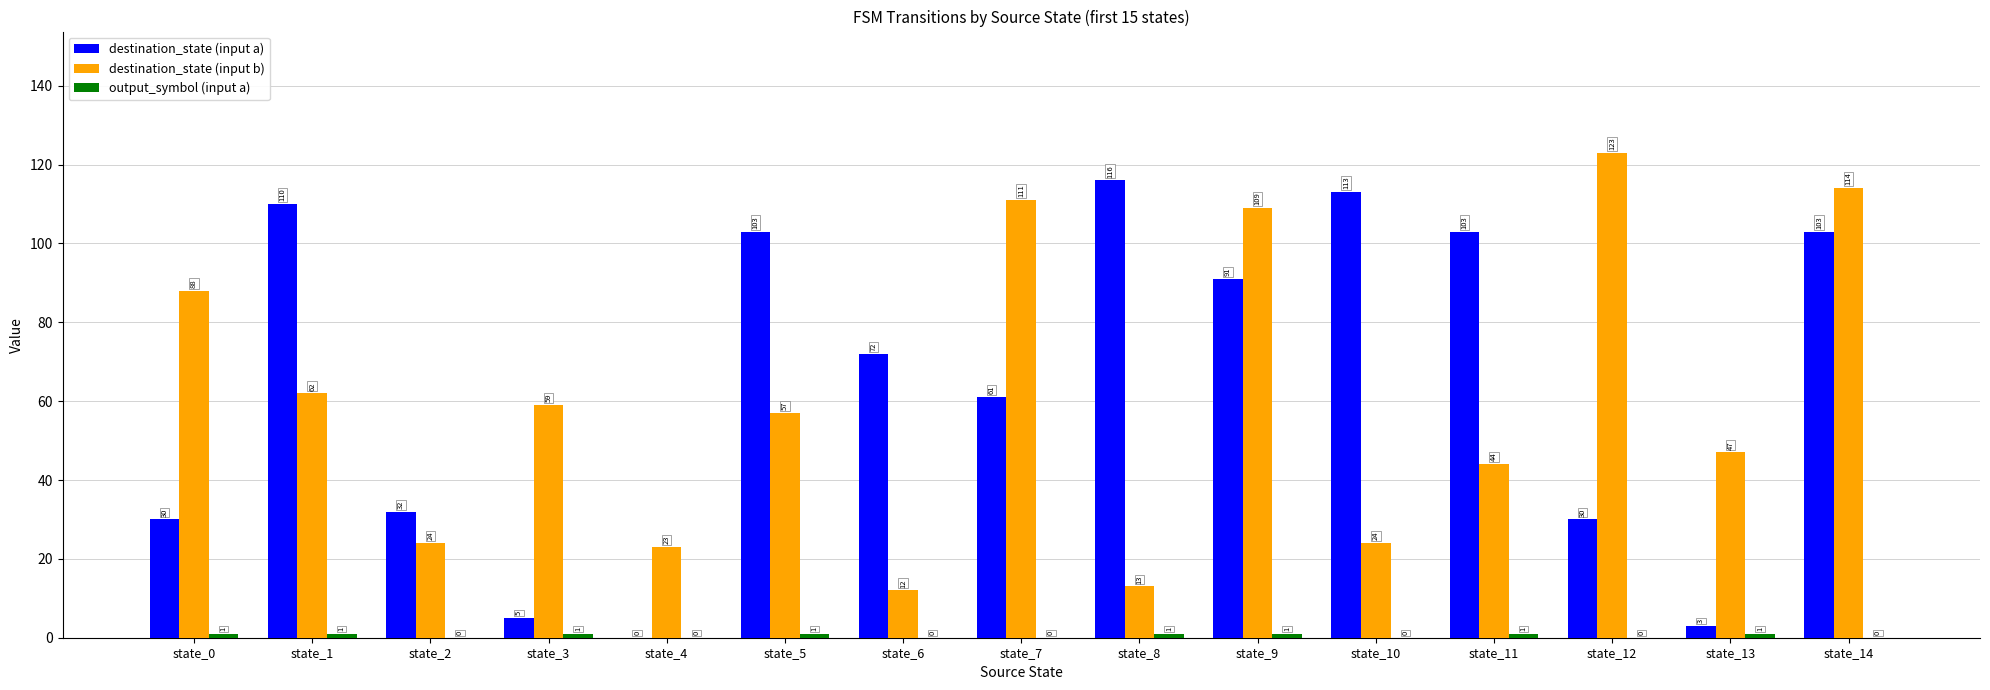

Between state_2 and state_8, which series saw the biggest shift?

destination_state (input a)